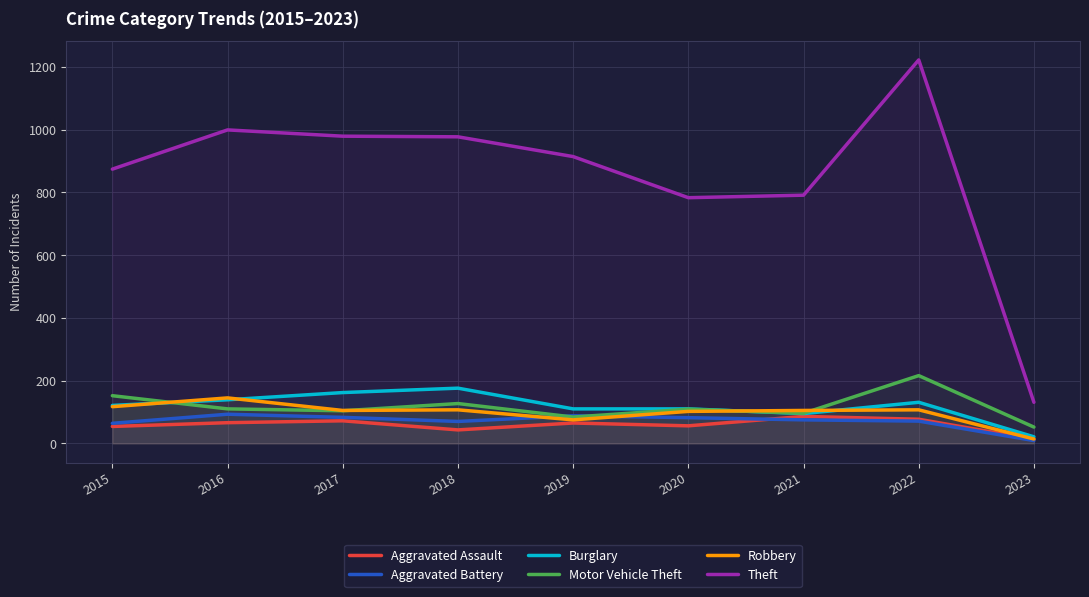

What is the smallest value displayed?

9